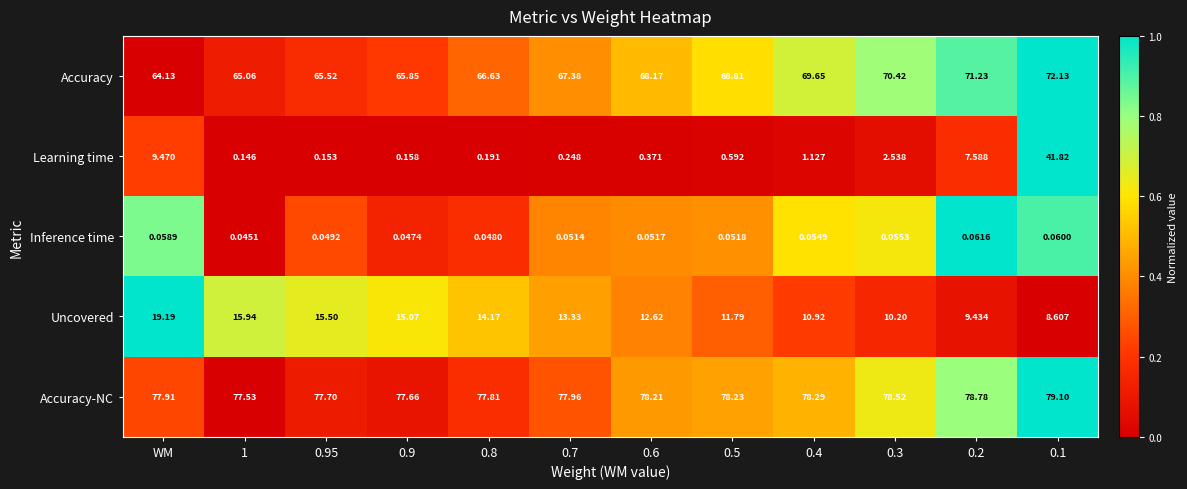

What is the spread (max minus min) of values at 0.9?

77.6